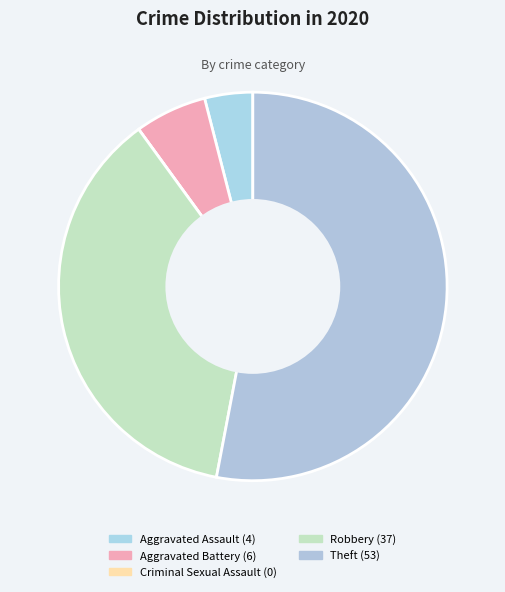

Is there any slice that represents more than half of the pie?

Yes